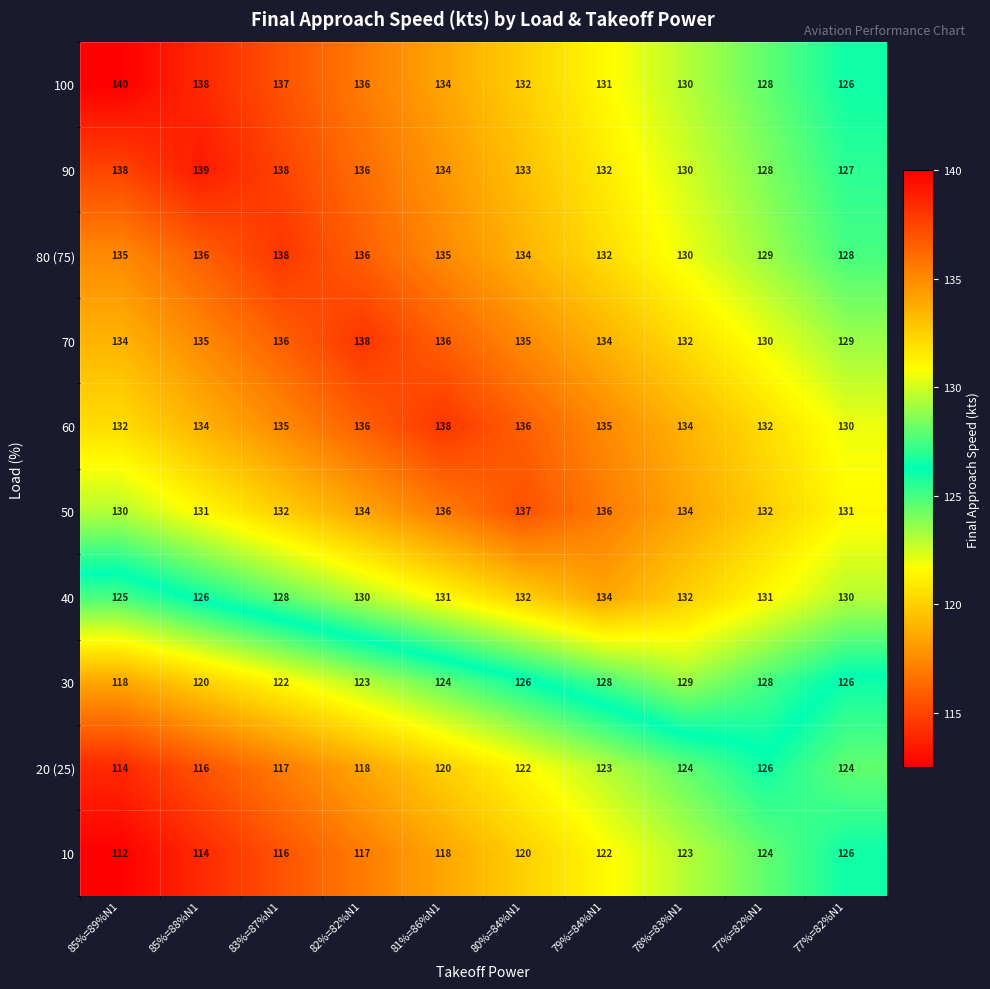

How many values in the 30 series are below 126?

5